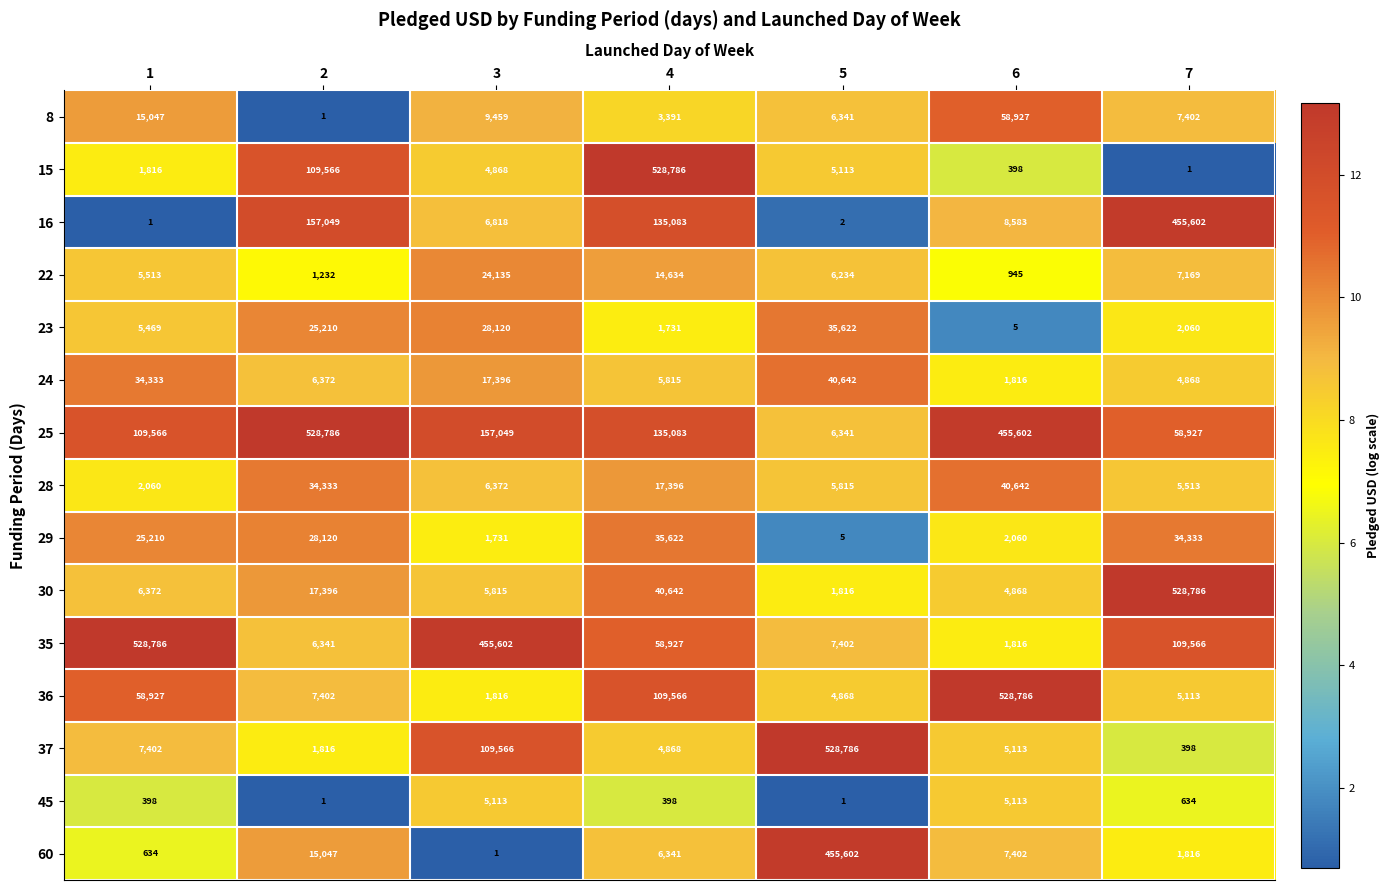

Which series has the largest range (max minus min)?

15